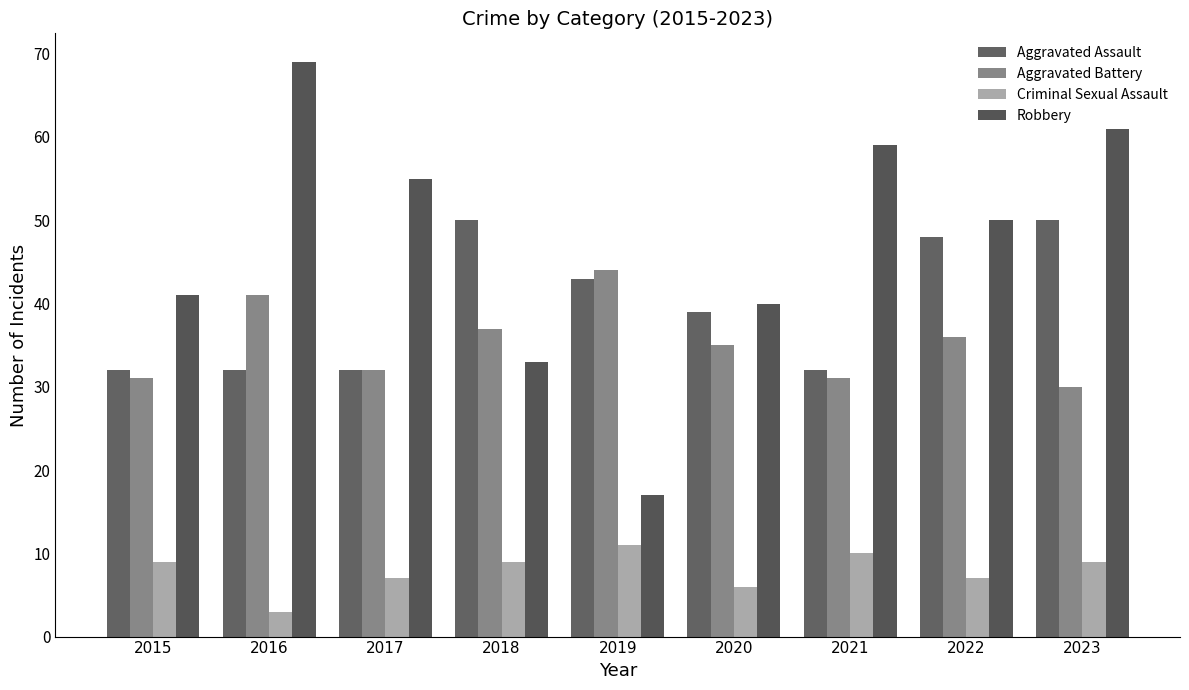

What is the total value across all series at 2020?

120